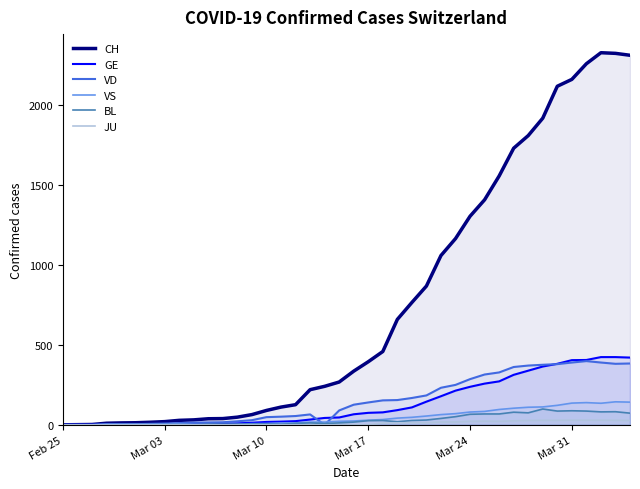

What is the average value of the BL series?

31